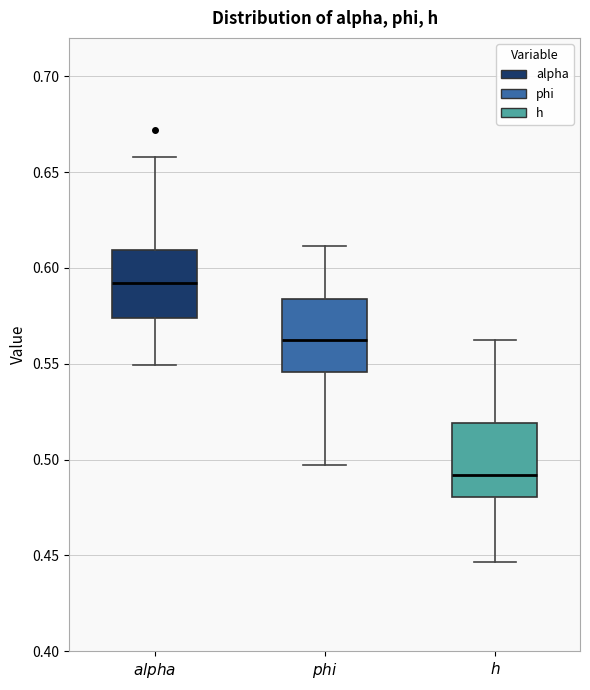

Where is the lower edge of the box for $\it{h}$ on the y-axis? The values are not printed on the chart, so give them approximately, as read against the axis.

0.480